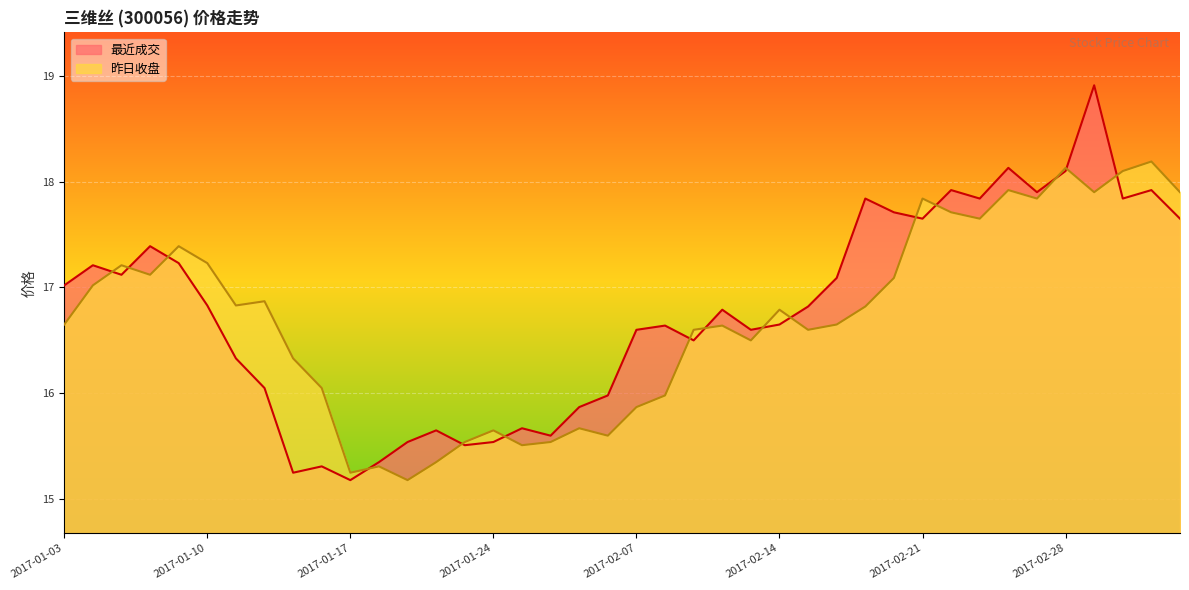

Which series has the largest total across all categories?

最近成交